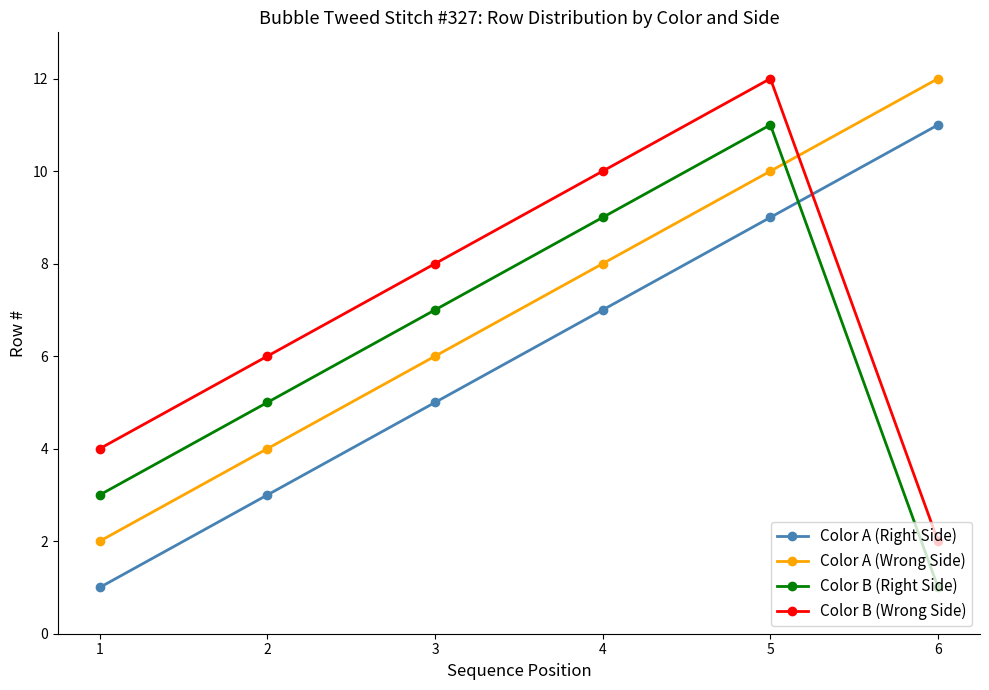

Is this an area chart (filled region under the line)?

No